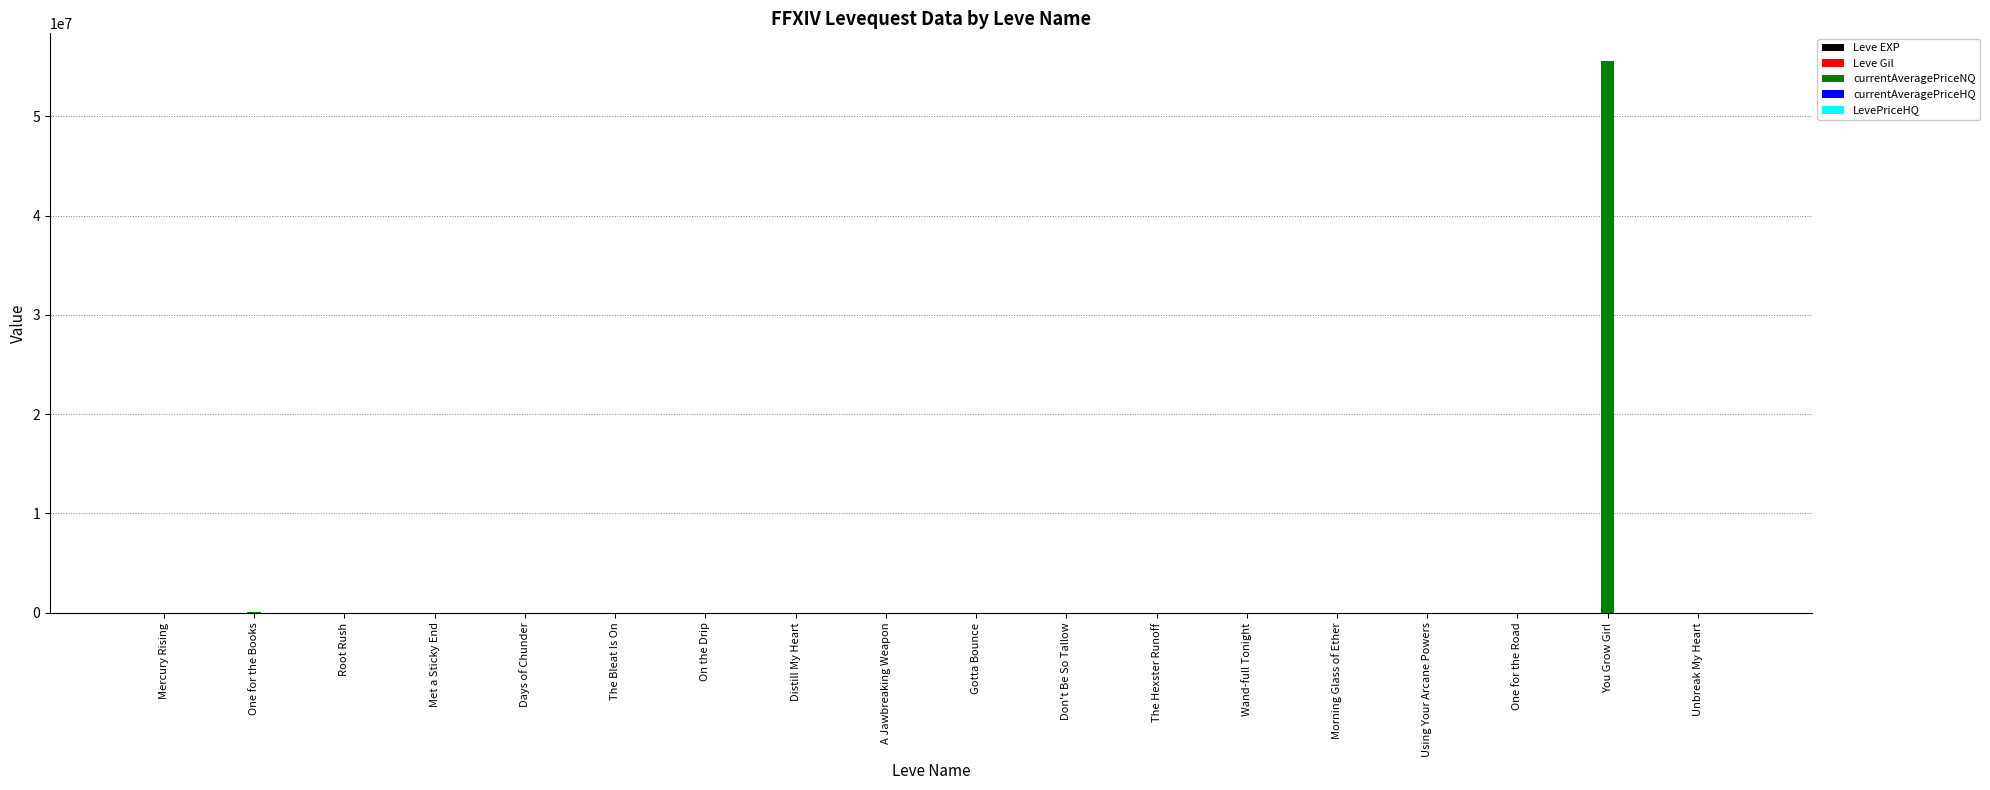

At which category is the sum across all series the highest?

You Grow Girl